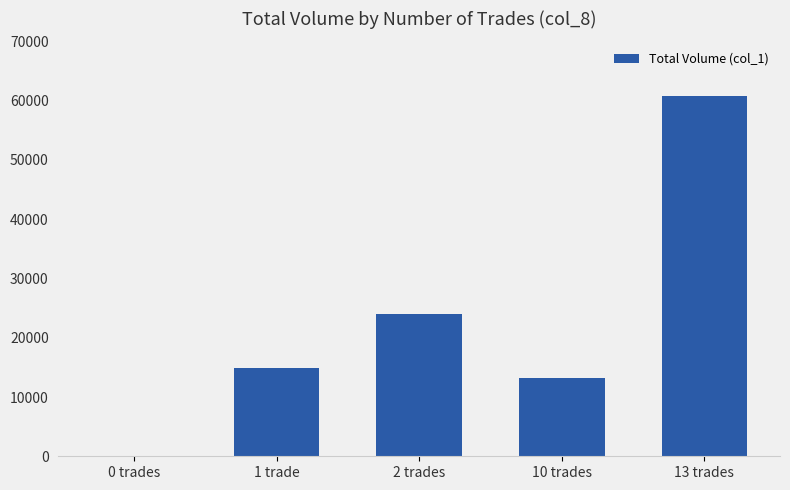

True or false: the data shows 14825 at 1 trade.

True